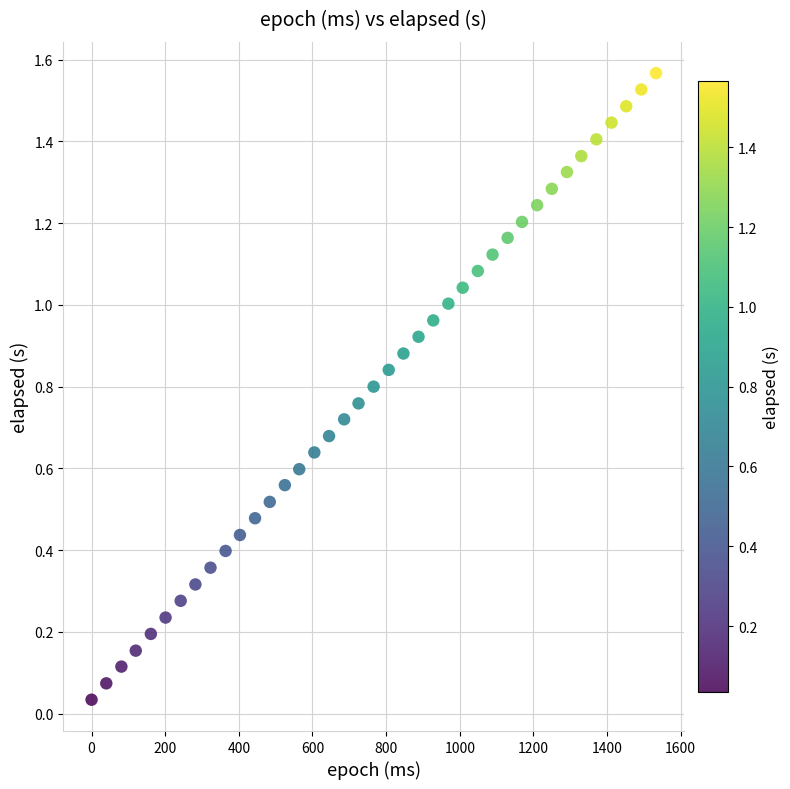

What is the range of X values (max minus min)?

1533.0